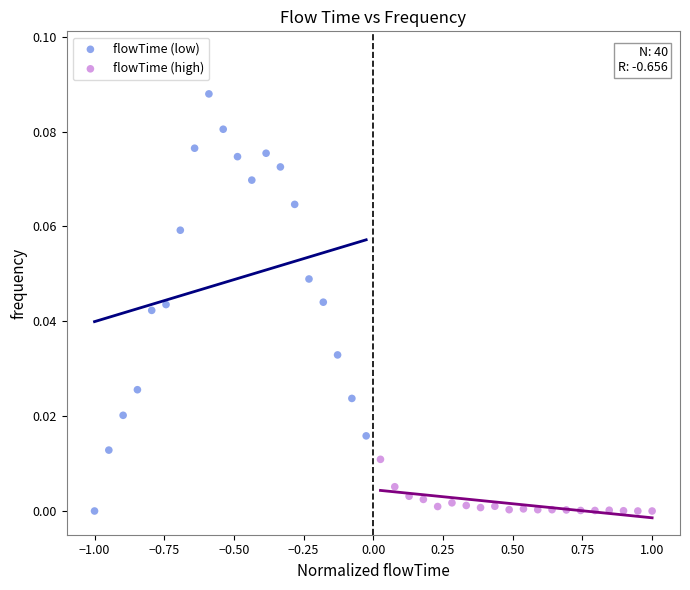

Which series contains the highest Y value?

flowTime (low)